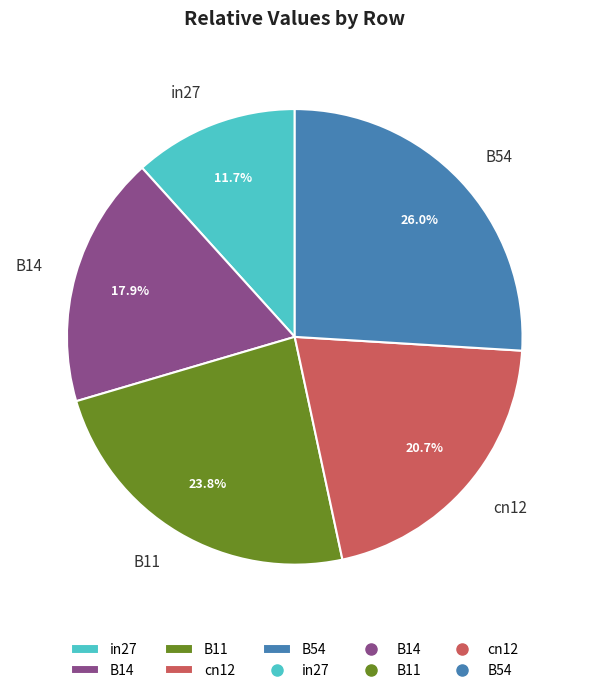

Which slice is the smallest?

in27